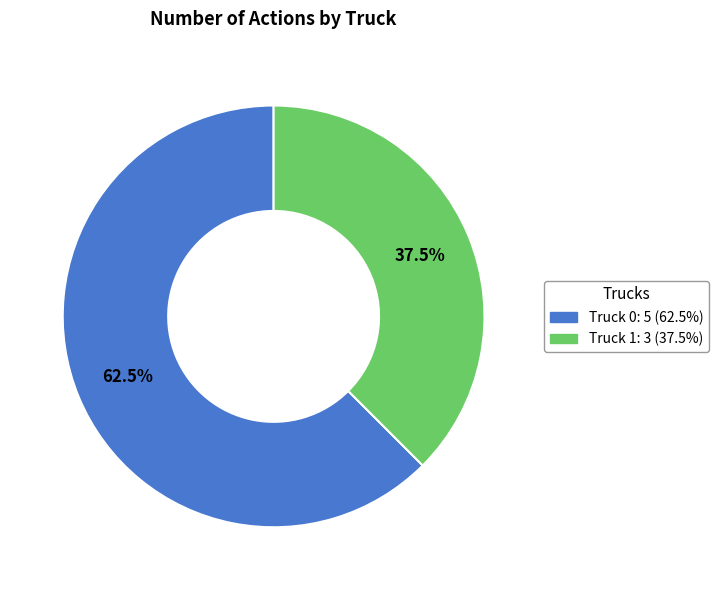

To the nearest percent, what is the combined percentage of Truck 0 and Truck 1?

100%